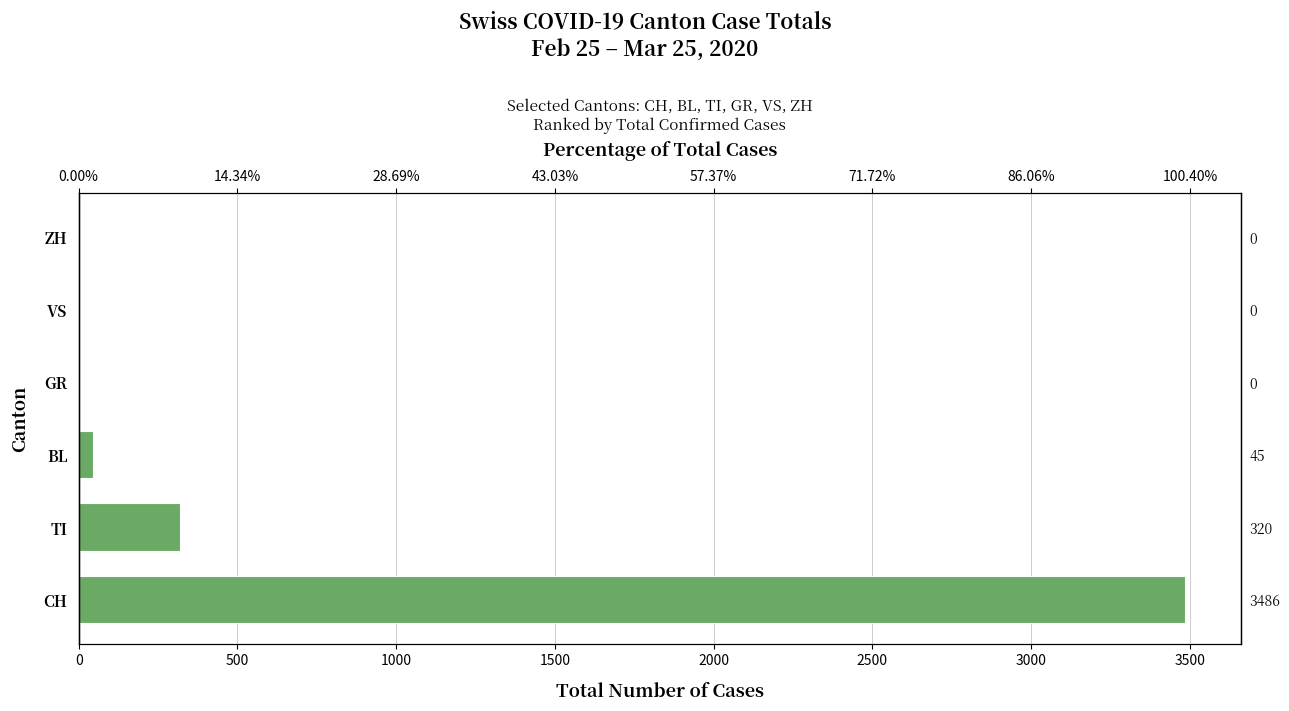

How many data points are above 45?

2